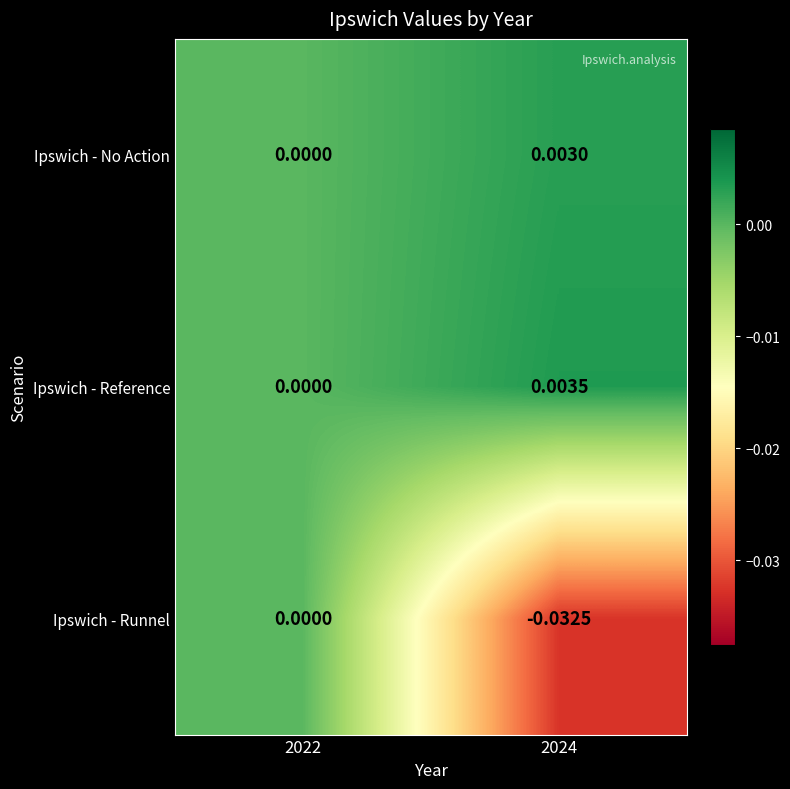

Rank the series at 2024 from highest to lowest value.

Ipswich - Reference, Ipswich - No Action, Ipswich - Runnel